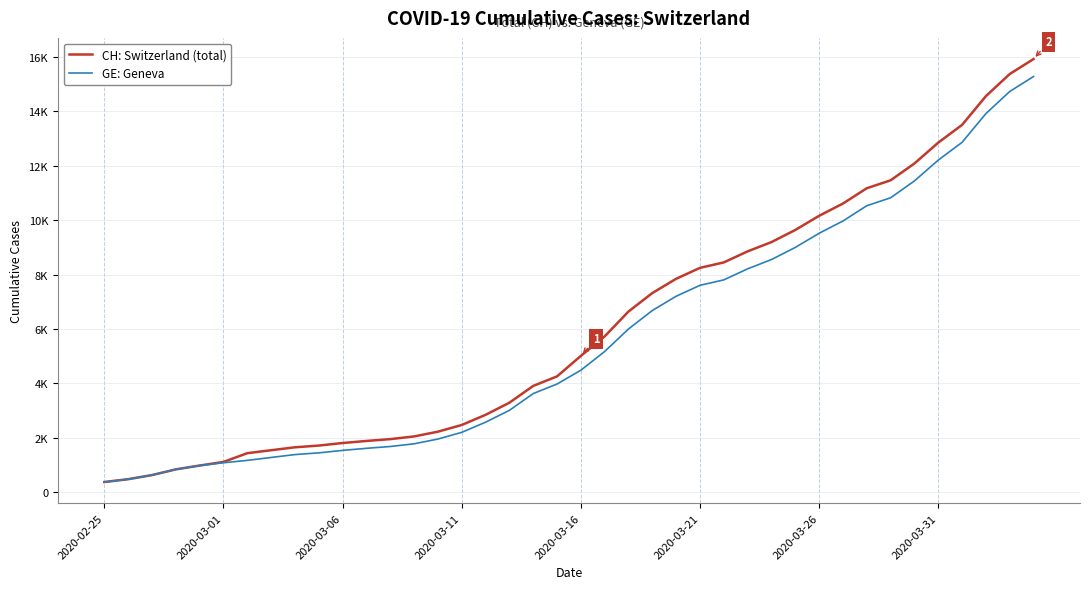

Does the chart have visible grid lines?

Yes